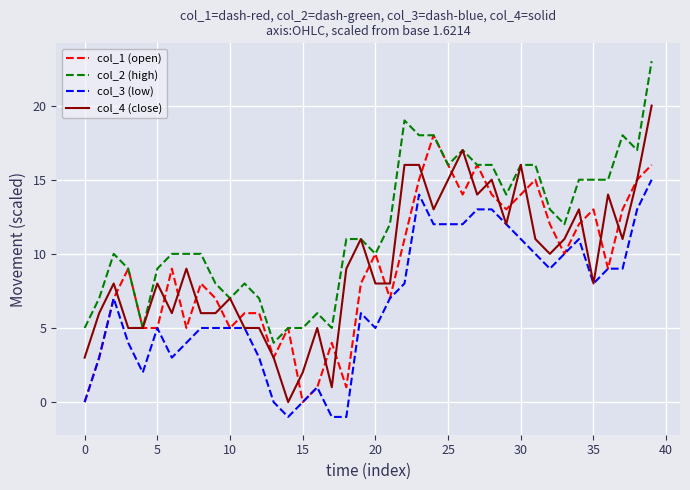

Which series has the largest total across all categories?

col_2 (high)